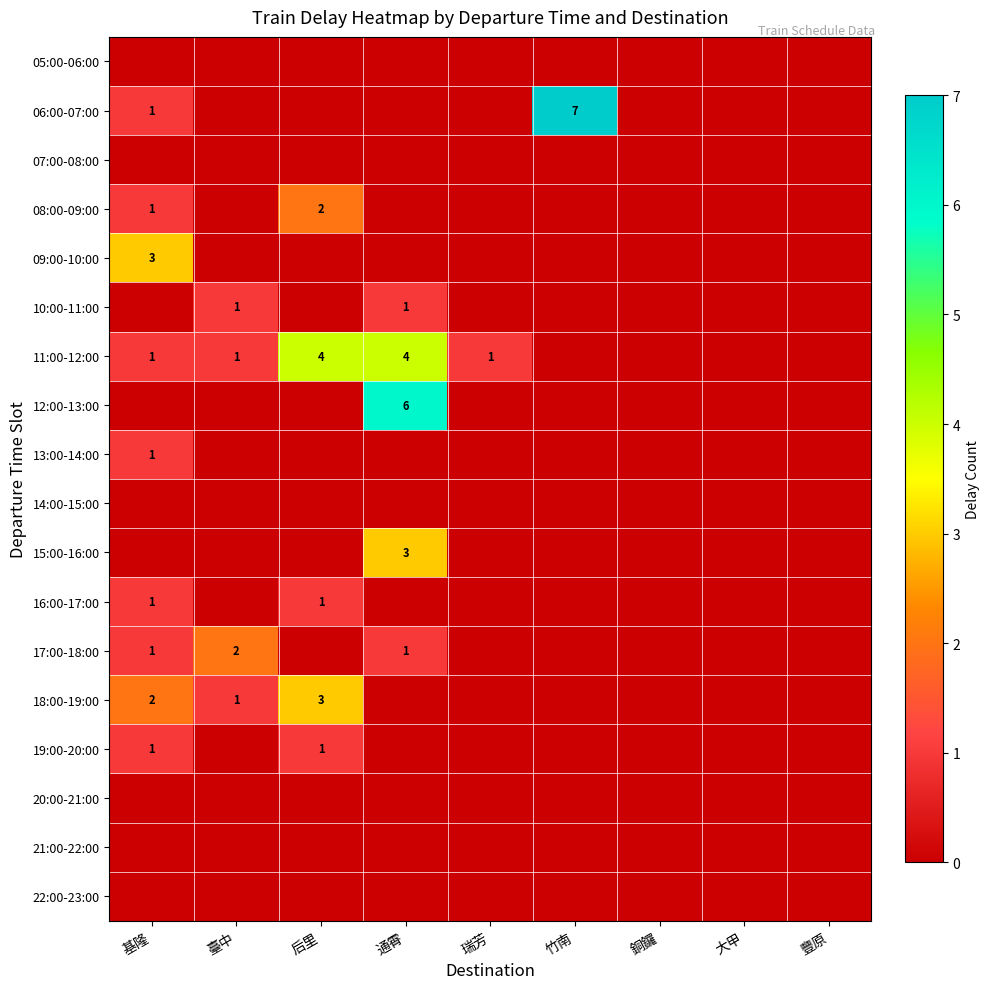

Count the number of data series in this chart.

18